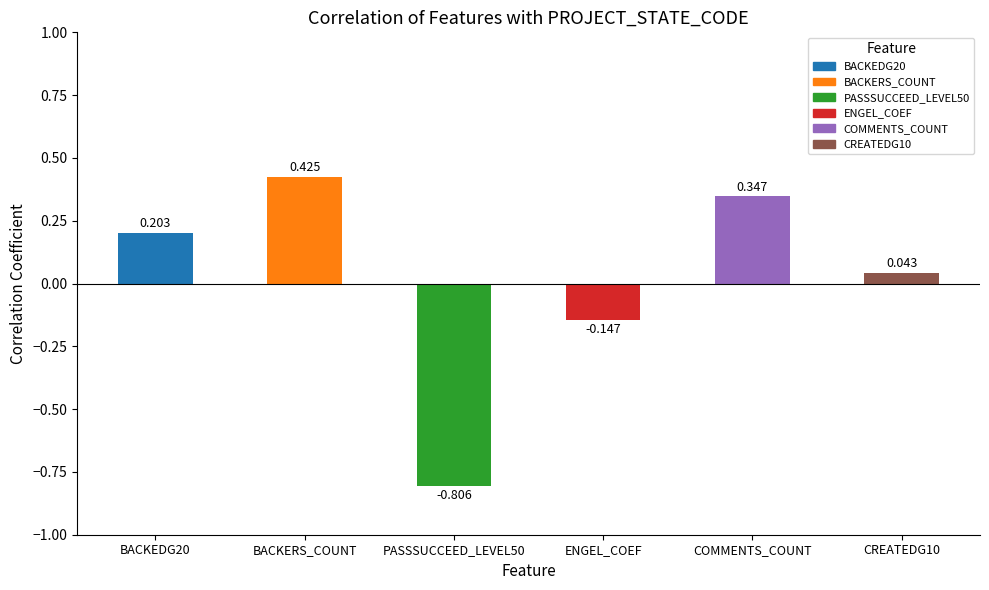

Which has a higher value, COMMENTS_COUNT or BACKEDG20?

COMMENTS_COUNT